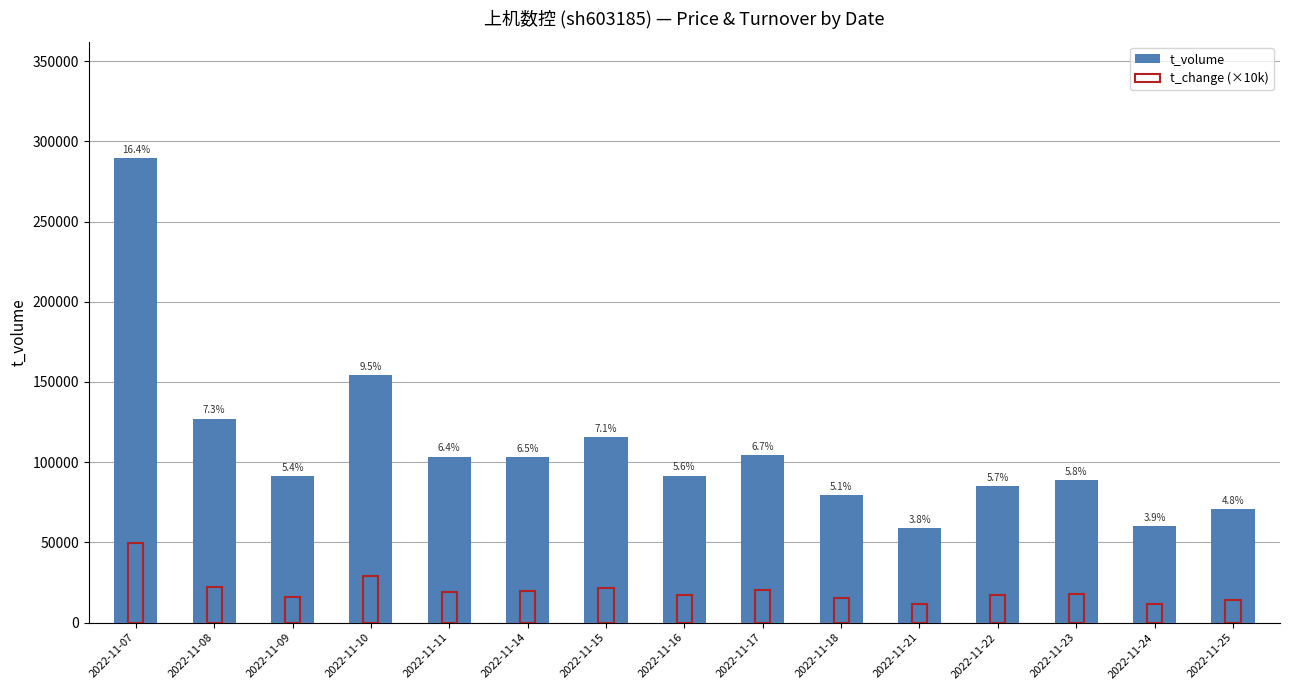

What is the smallest value displayed?

11600.0